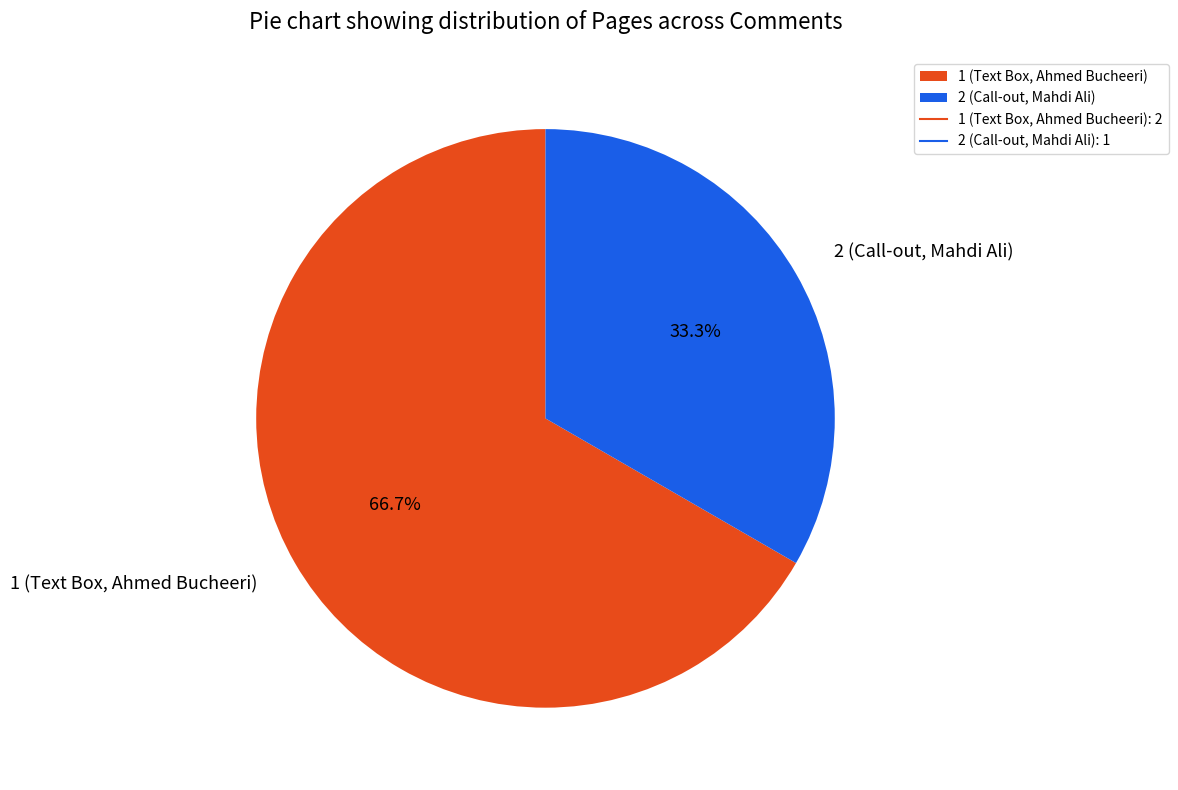

What is the majority slice?

1 (Text Box, Ahmed Bucheeri)